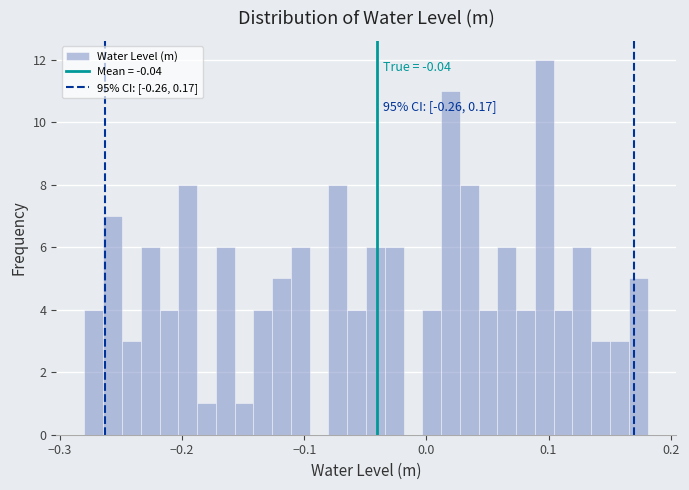

Read against the x-axis, roughly where is the centre of the tallest bar?

0.10